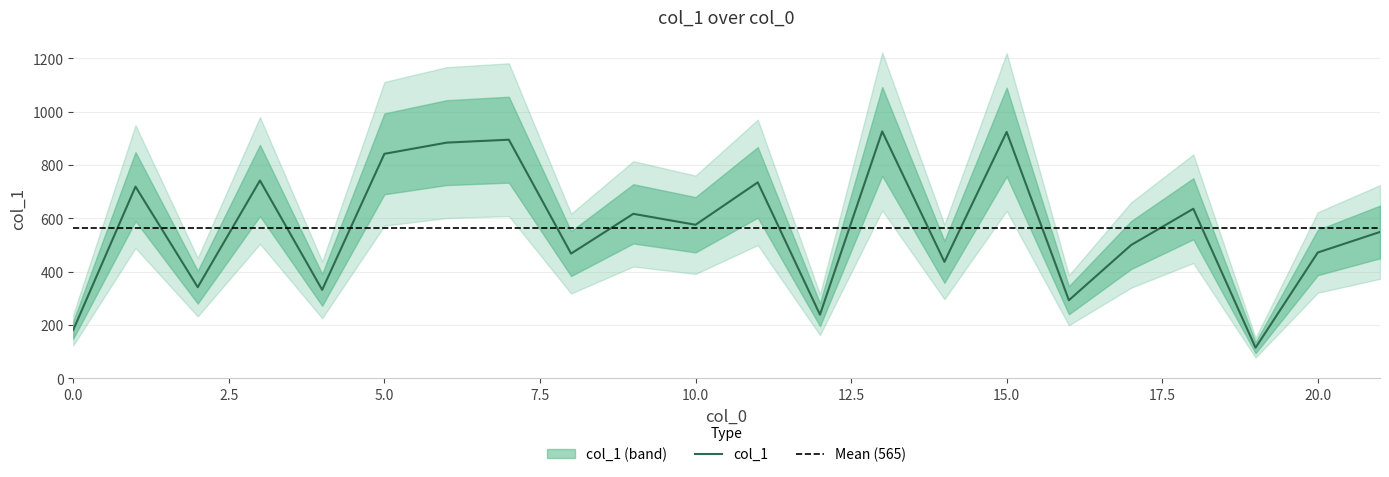

Reading left to right, list all the values displayed in this chart.

0=182	1=719	2=342	3=742	4=332	5=842	6=884	7=895	8=468	9=617	10=576	11=735	12=239	13=926	14=437	15=924	16=293	17=500	18=636	19=115	20=472	21=549